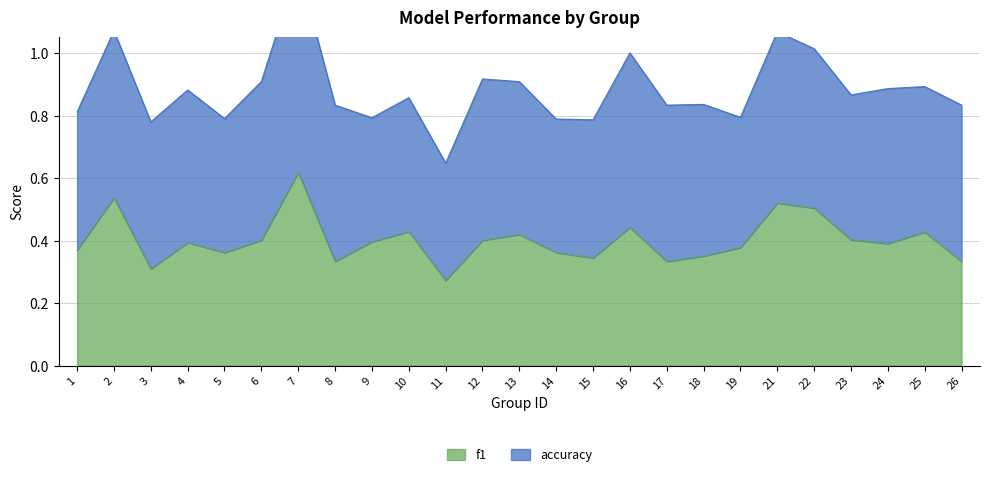

Is it true that the value at 11 is 0.4?

False